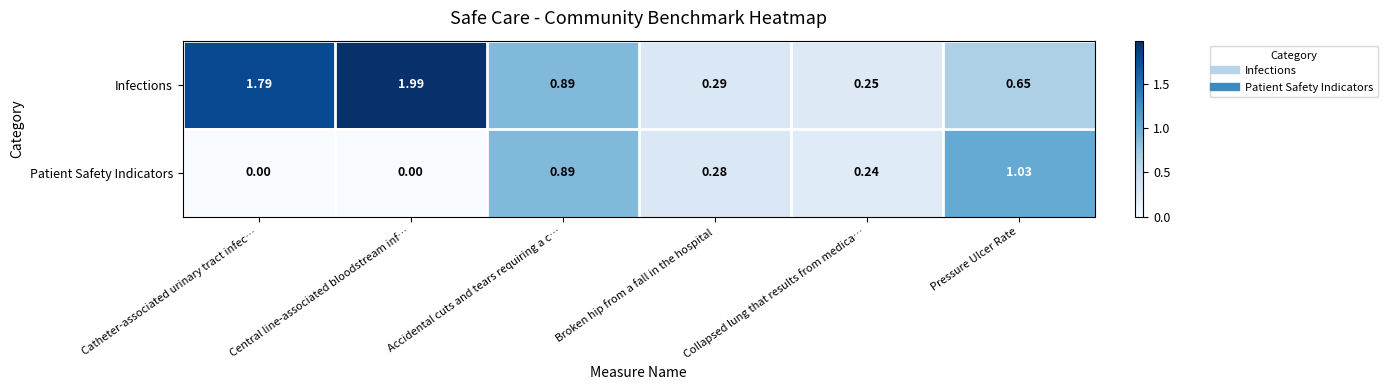

Is the value of Infections at Central line-associated bloodstream inf… greater than the value of Patient Safety Indicators at Catheter-associated urinary tract infec…?

Yes